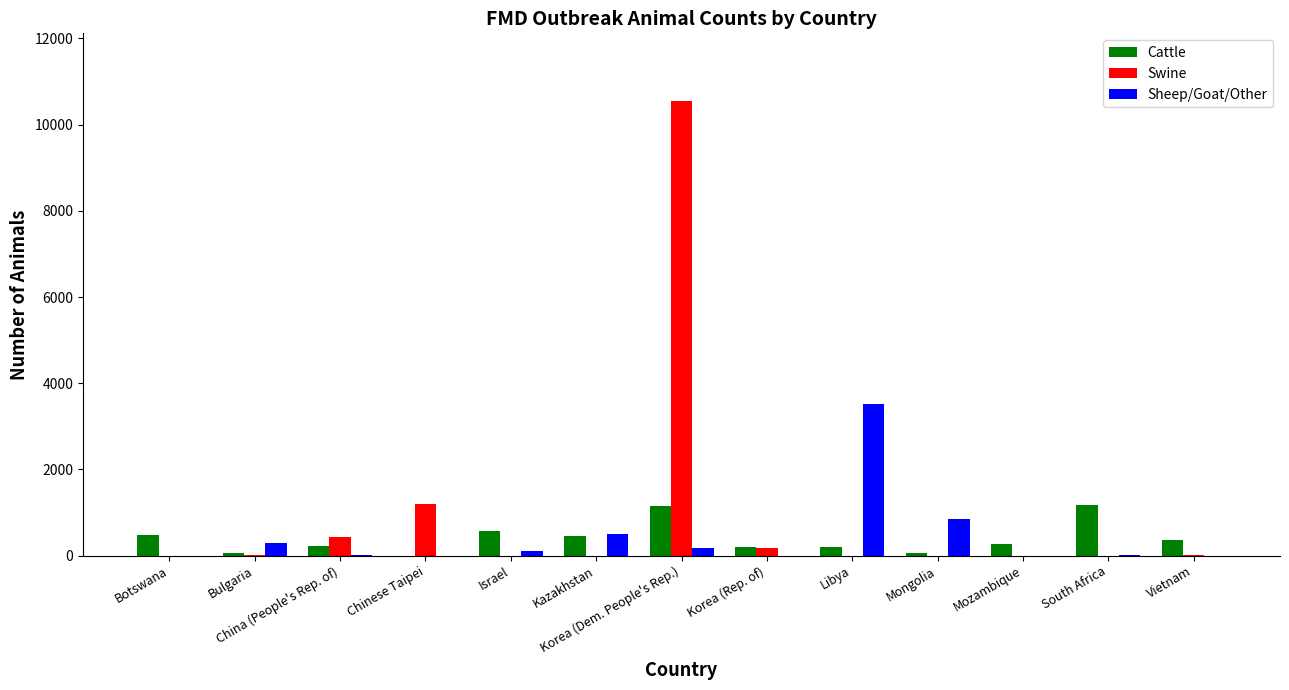

What are all the series names shown in the legend?

Cattle, Swine, Sheep/Goat/Other